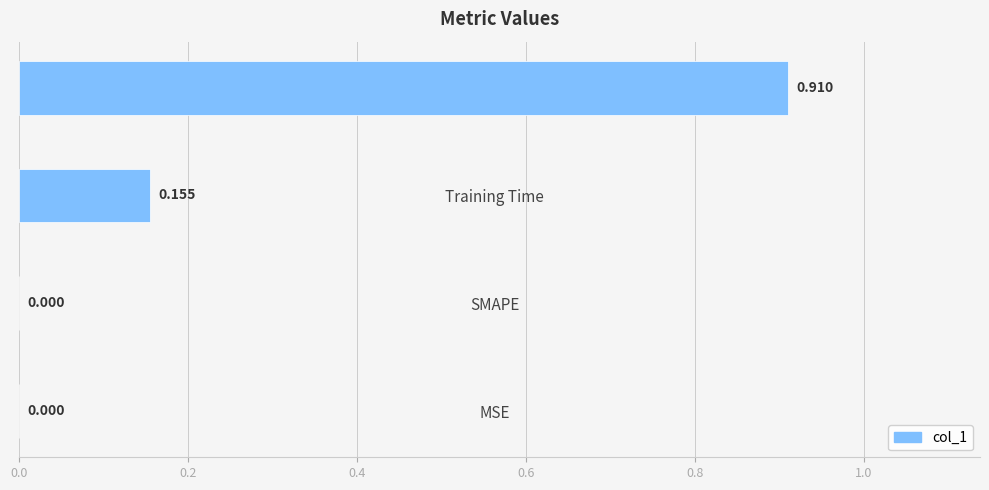

What is the sum of all values?

1.1